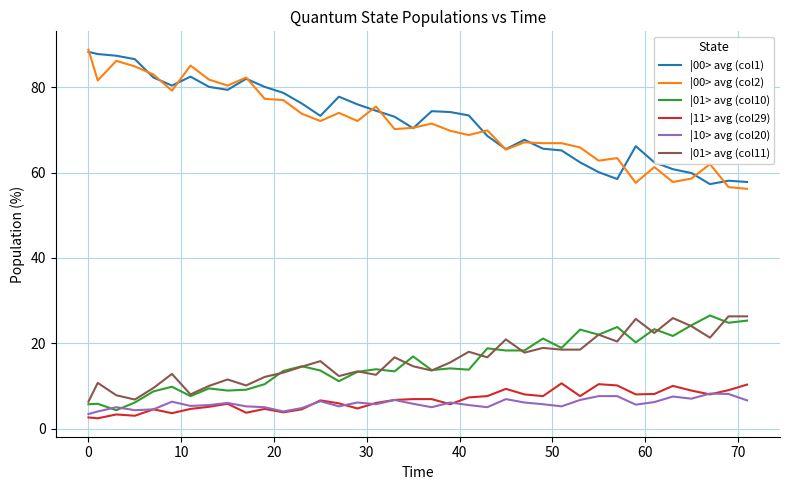

True or false: |01> avg (col10) and |01> avg (col11) cross at least once.

True